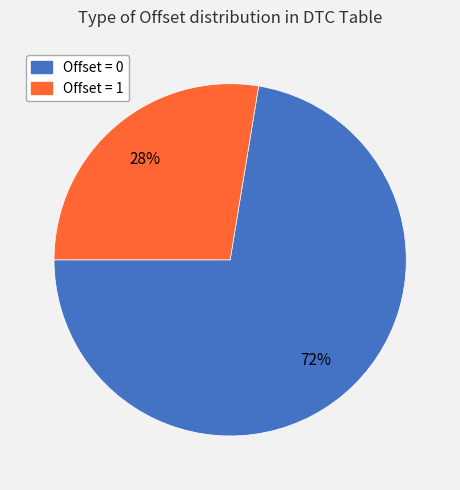

Combined, do Offset = 1 and Offset = 0 account for over 50%?

Yes